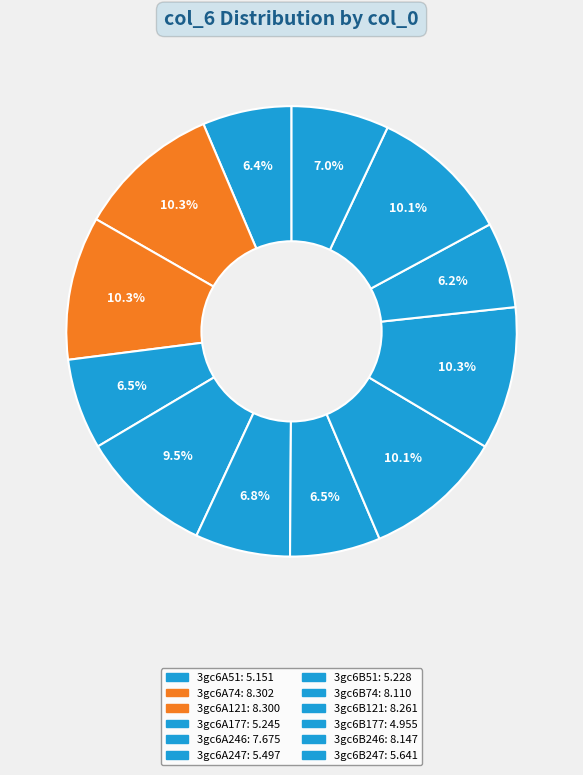

True or false: 3gc6A121 accounts for 10% of the total.

True